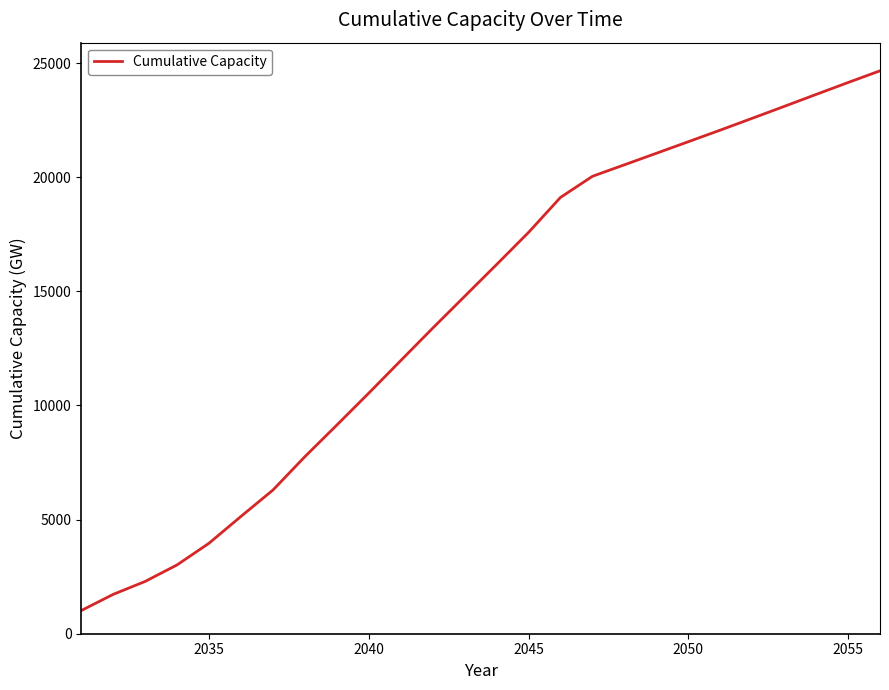

What is the maximum value shown in the chart?

24663.1